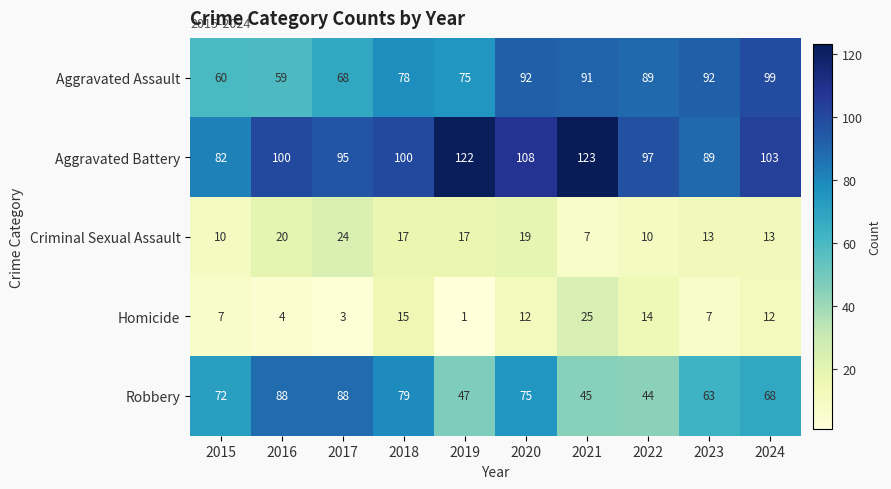

At which category is the sum across all series the highest?

2020